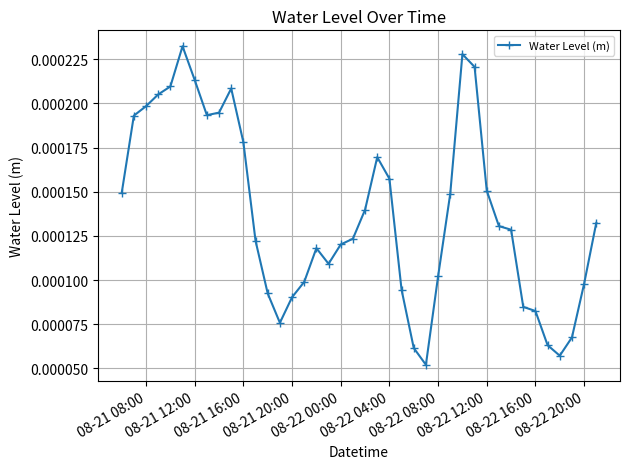

Count the values in the range 0 to 1.

40